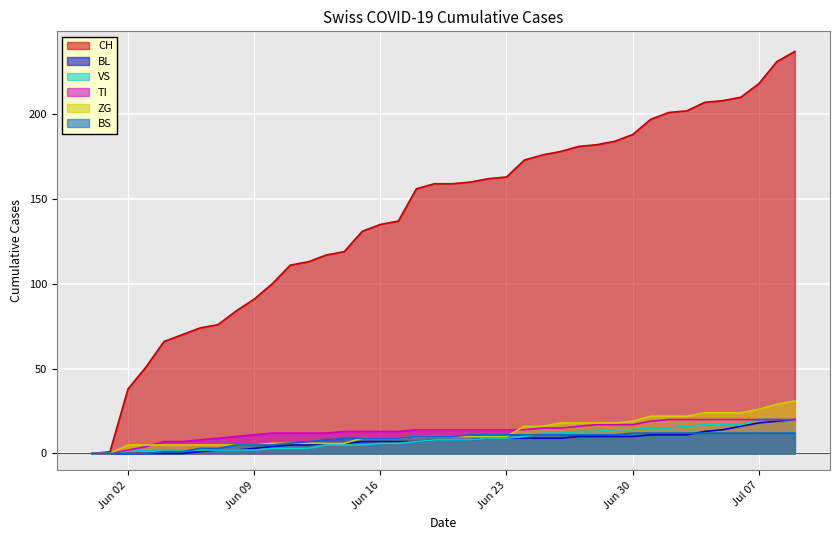

How many distinct data groups are displayed?

6